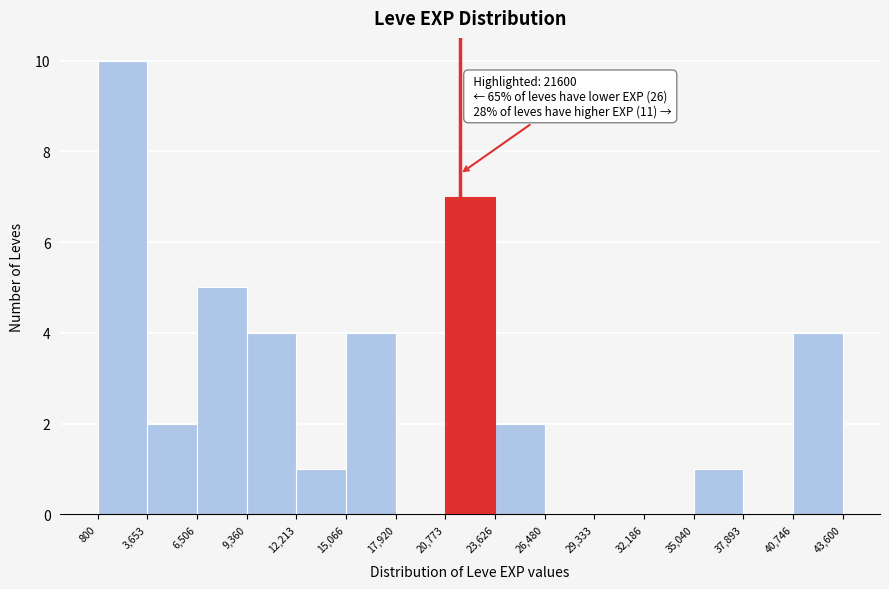

Over which range of the x-axis is the bar tallest?

800 to 3,653